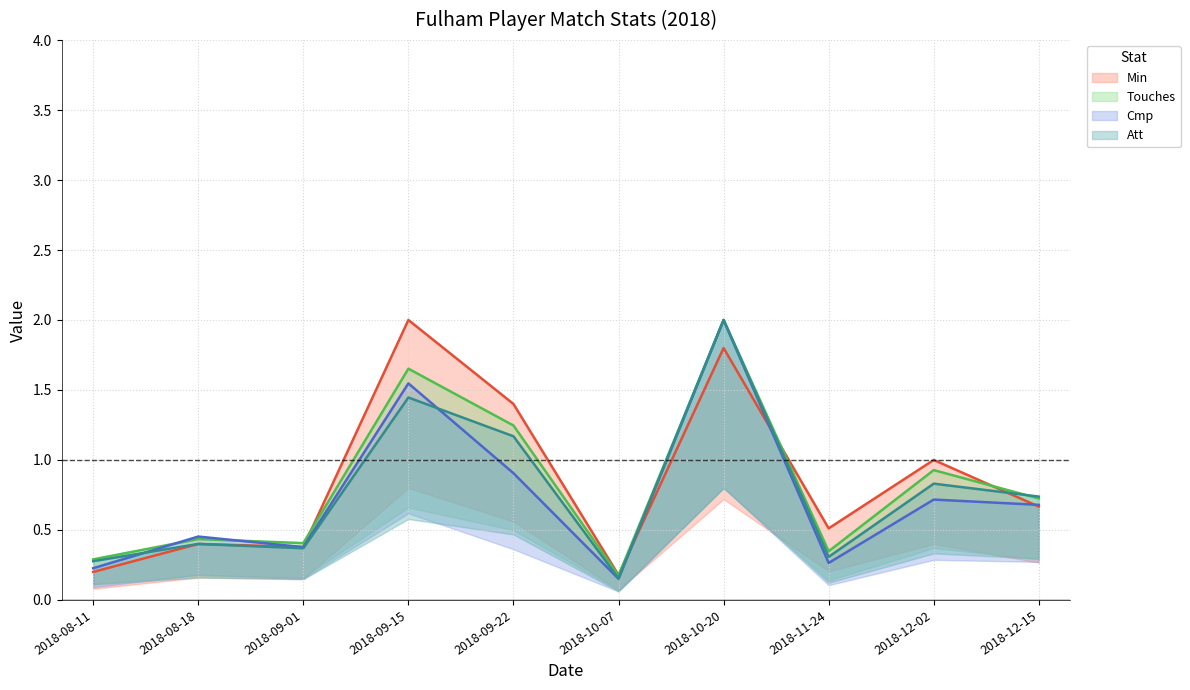

How many lines are shown in the chart?

4